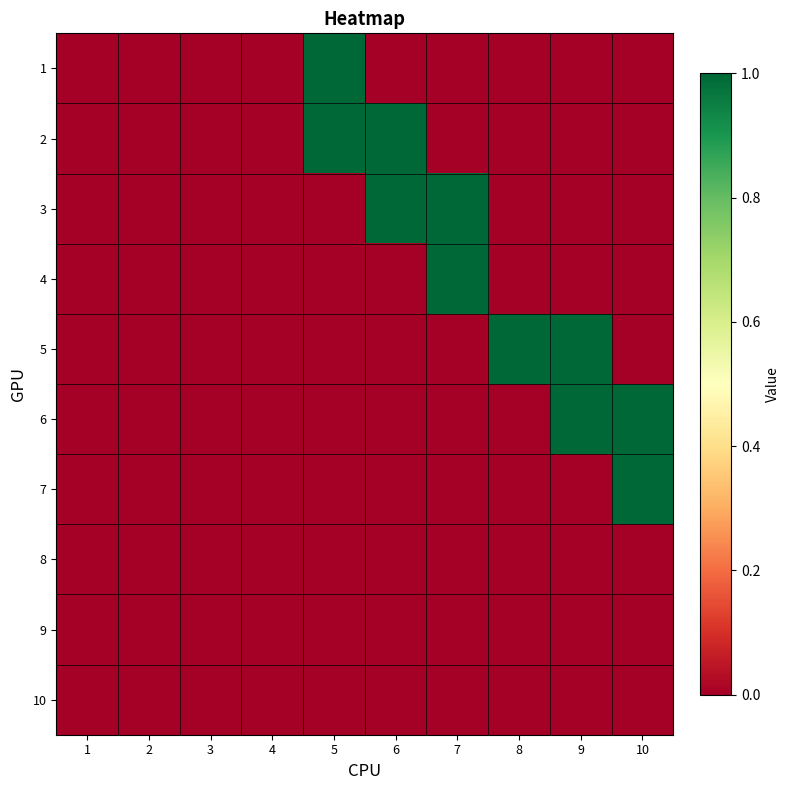

List the series in order of their peak value, highest first.

1, 2, 3, 4, 5, 6, 7, 8, 9, 10